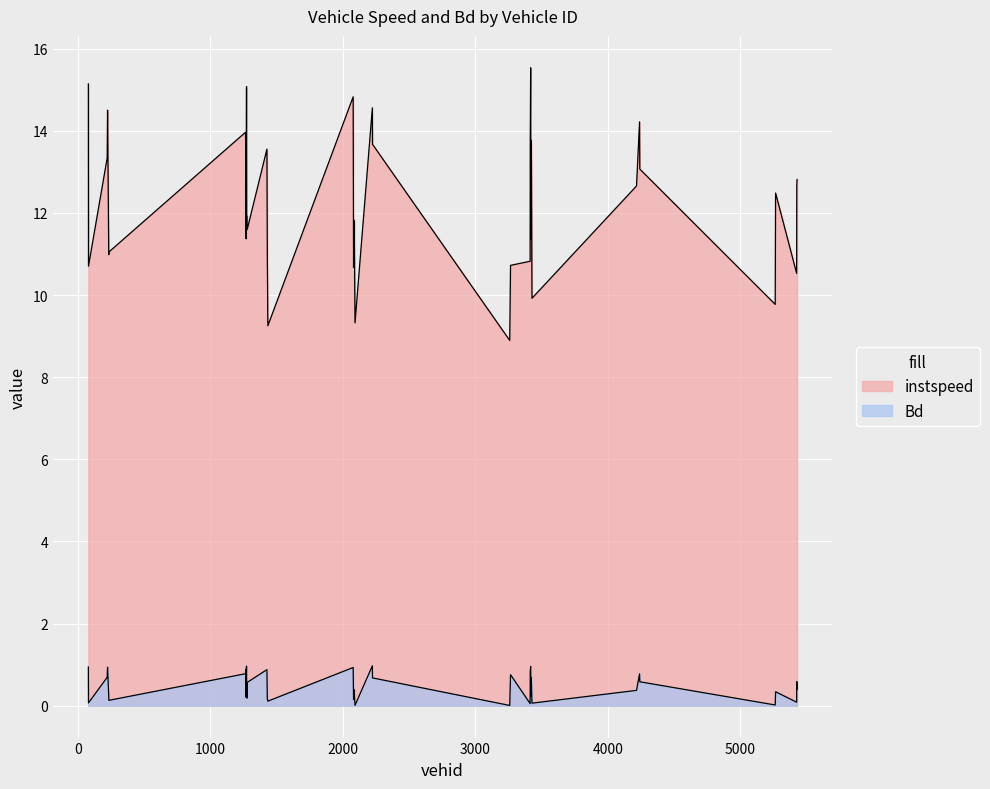

Is it true that instspeed equals 13.2 at 5264.0?

False